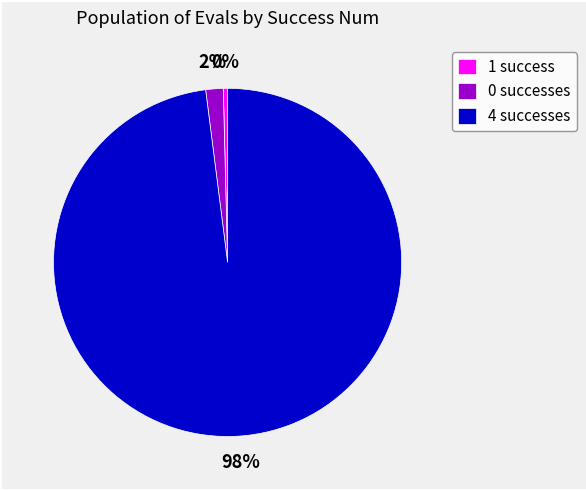

Is there any slice that represents more than half of the pie?

Yes